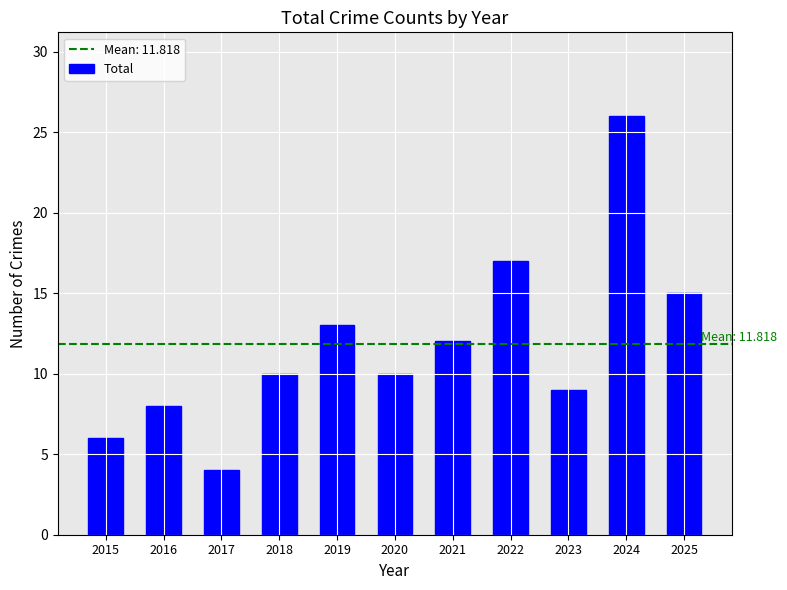

Reading right to left, extract all data points from this chart.

2025=15	2024=26	2023=9	2022=17	2021=12	2020=10	2019=13	2018=10	2017=4	2016=8	2015=6